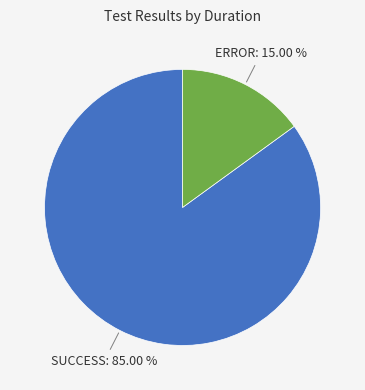

Count the number of slices in the pie.

2